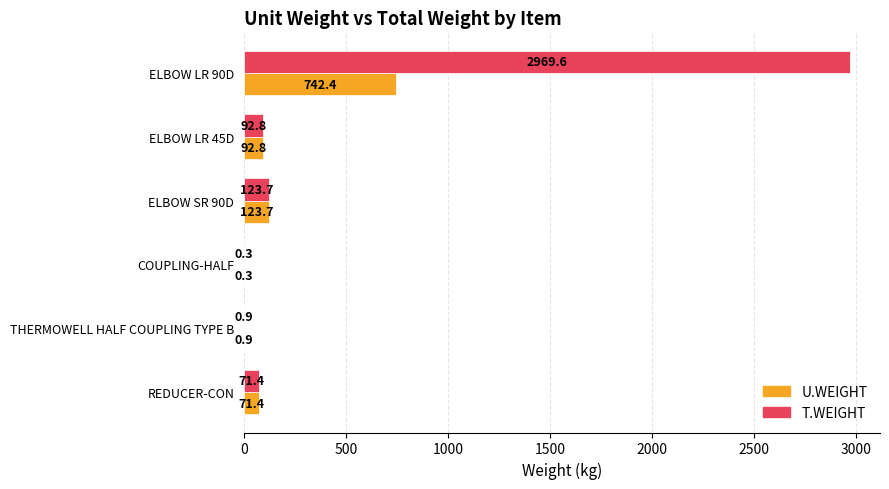

What is the total value across all series at ELBOW LR 90D?

3712.0